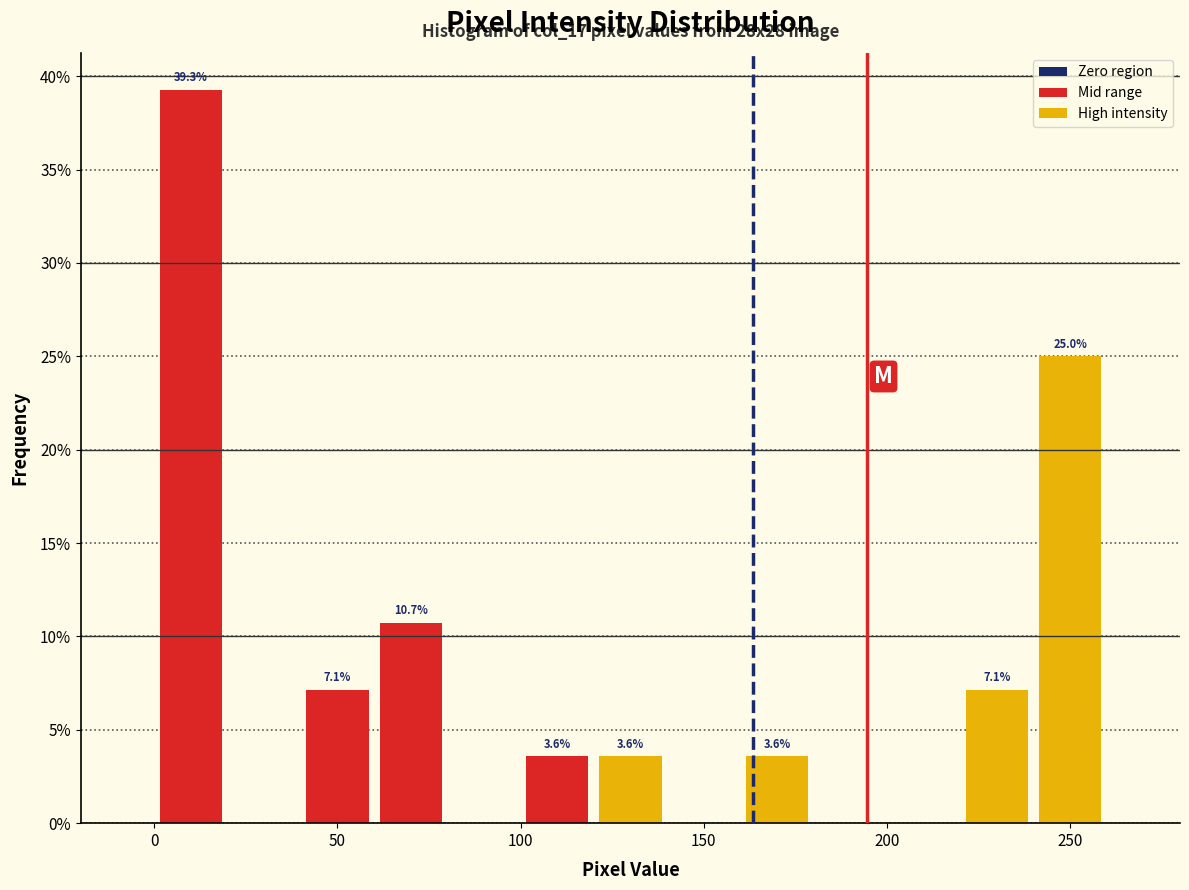

Over which range of the x-axis is the bar tallest?

0 to 20